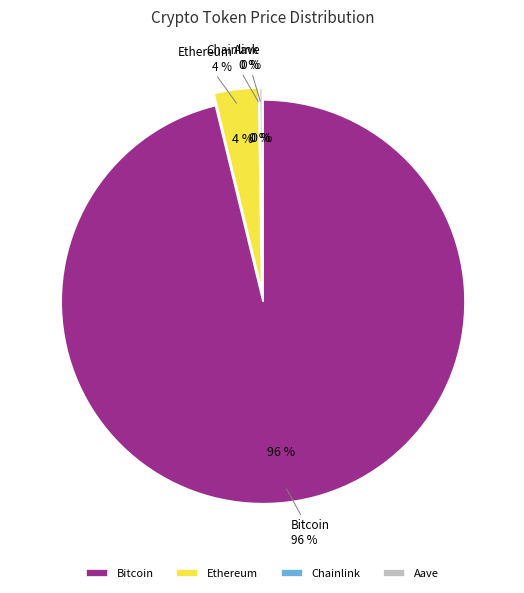

The Aave slice represents 0% of the pie. True or false?

True